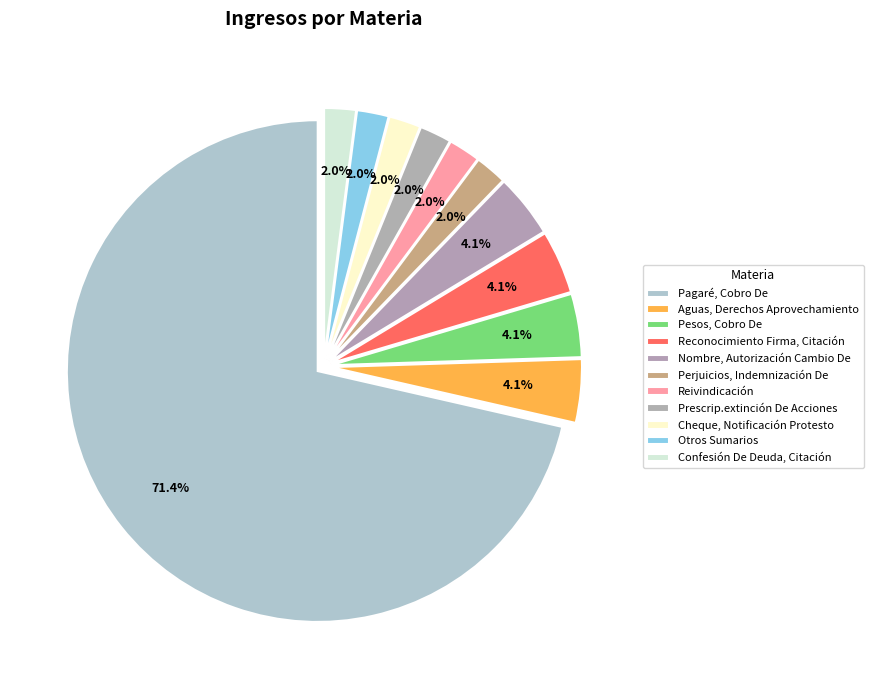

Is there a majority slice in this chart?

Yes